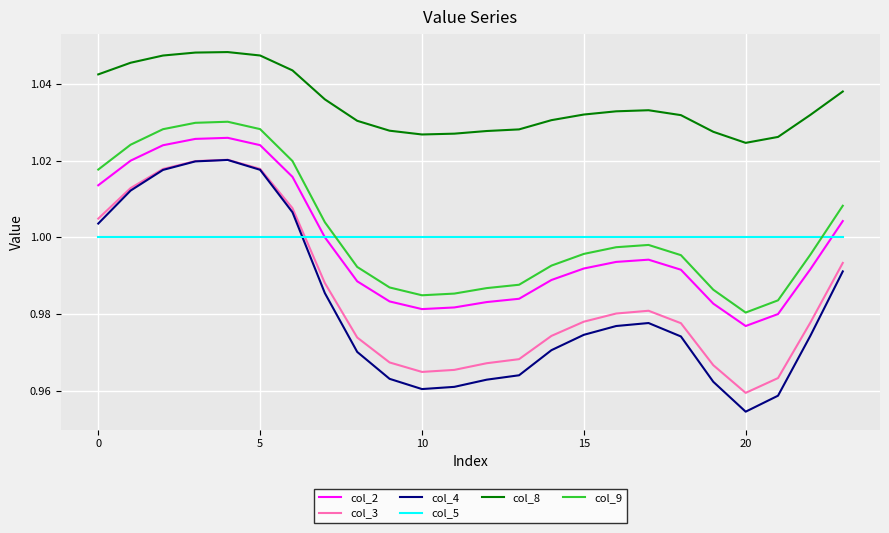

True or false: col_8 and col_4 cross at least once.

False